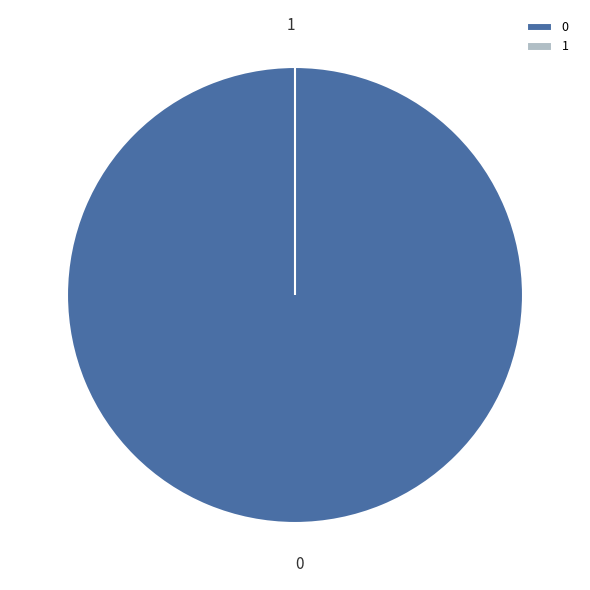

To the nearest percent, what is the combined percentage of 0 and 1?

100%